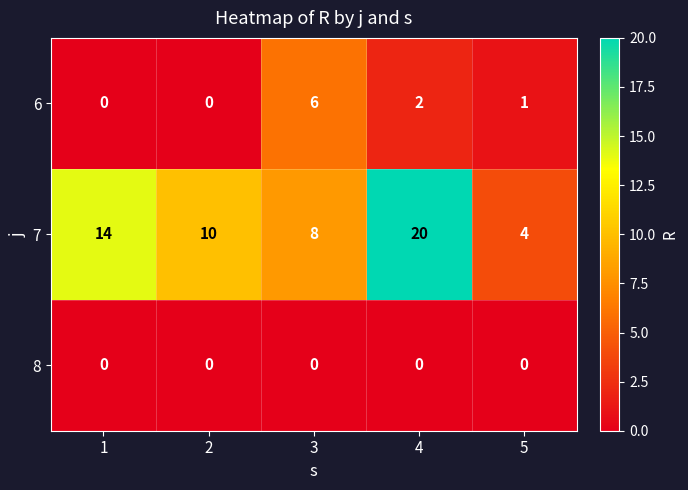

The value of 6 at 2 is -4. True or false?

False